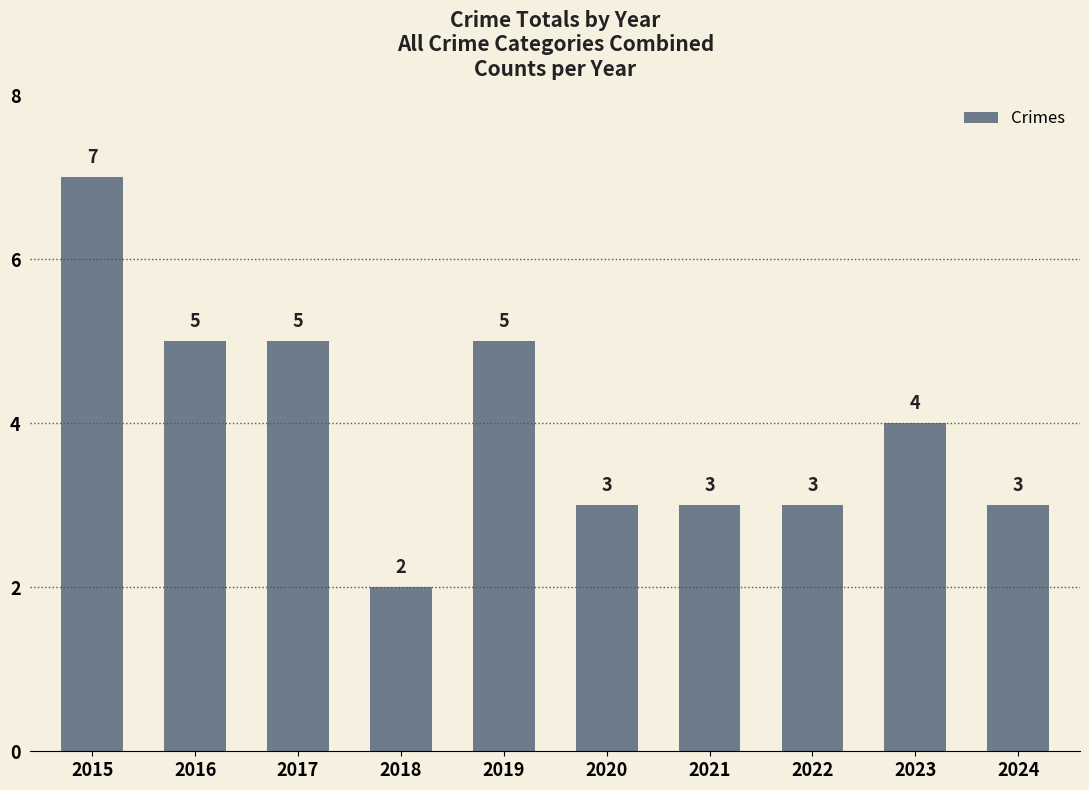

Which has a higher value, 2016 or 2024?

2016